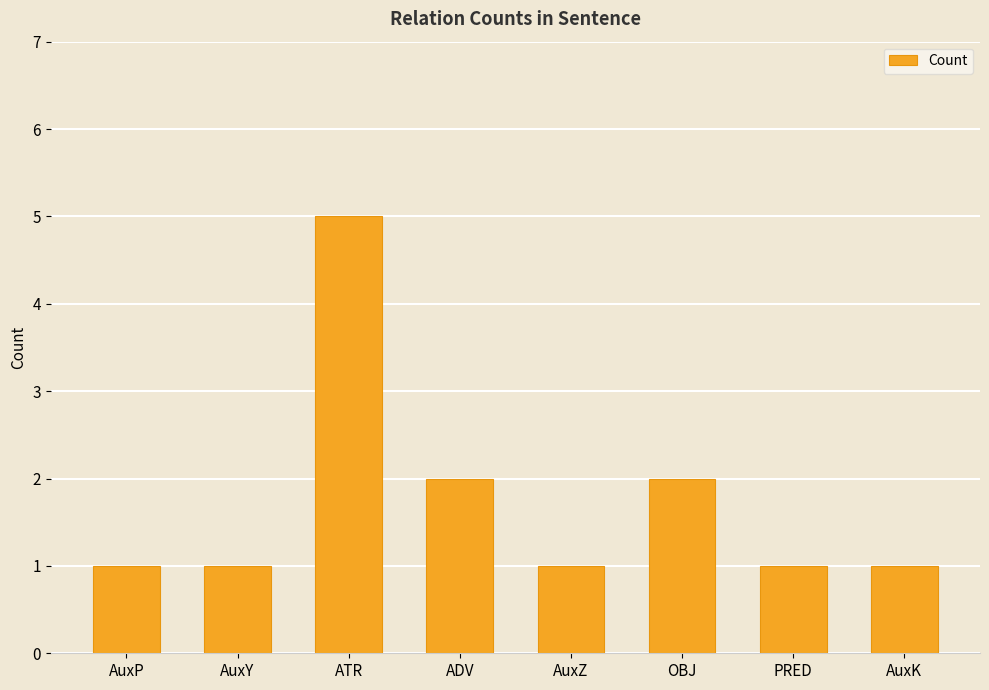

Between ADV and AuxY, which is larger?

ADV